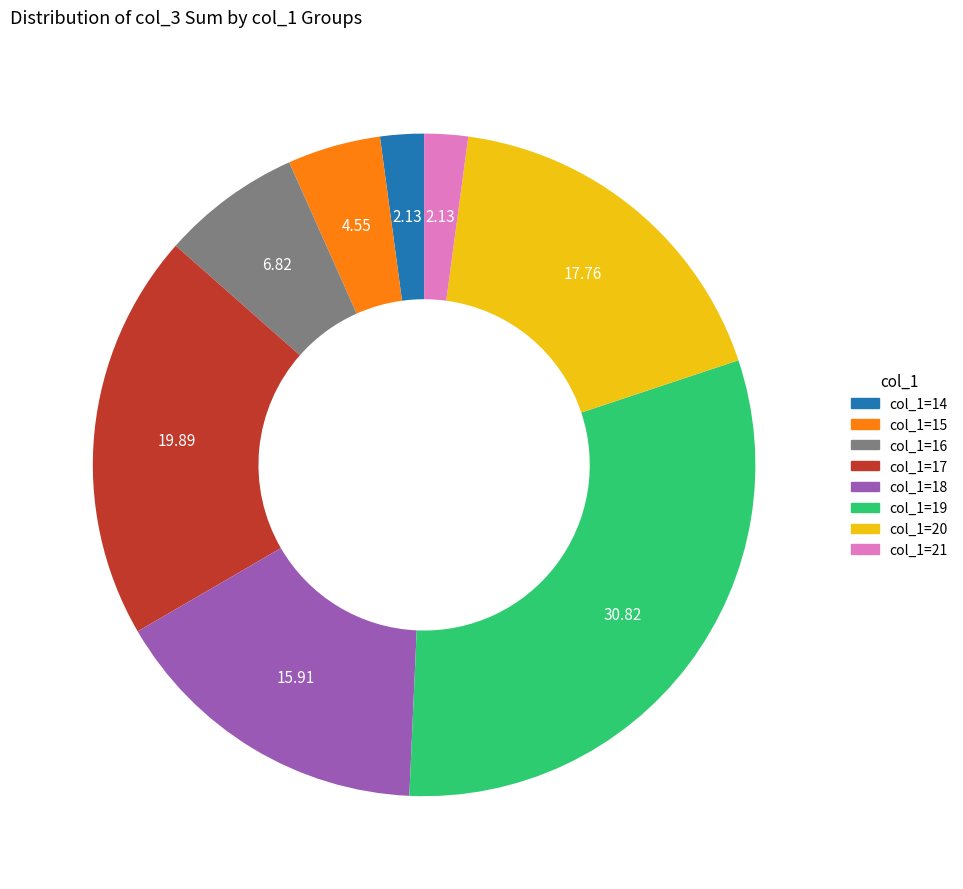

Does any single category account for the majority?

No